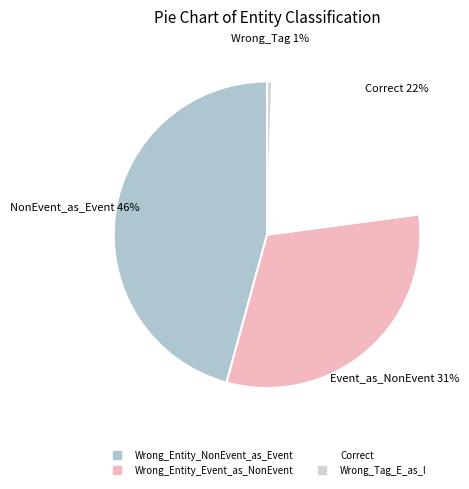

The Correct slice represents 35% of the pie. True or false?

False